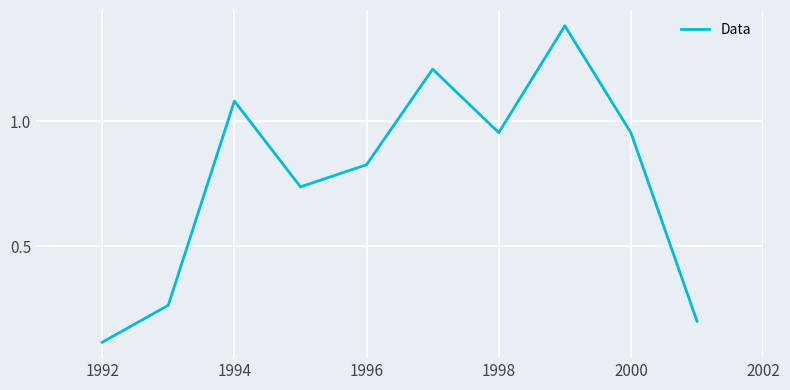

What is the difference between the maximum and minimum values?

1.3